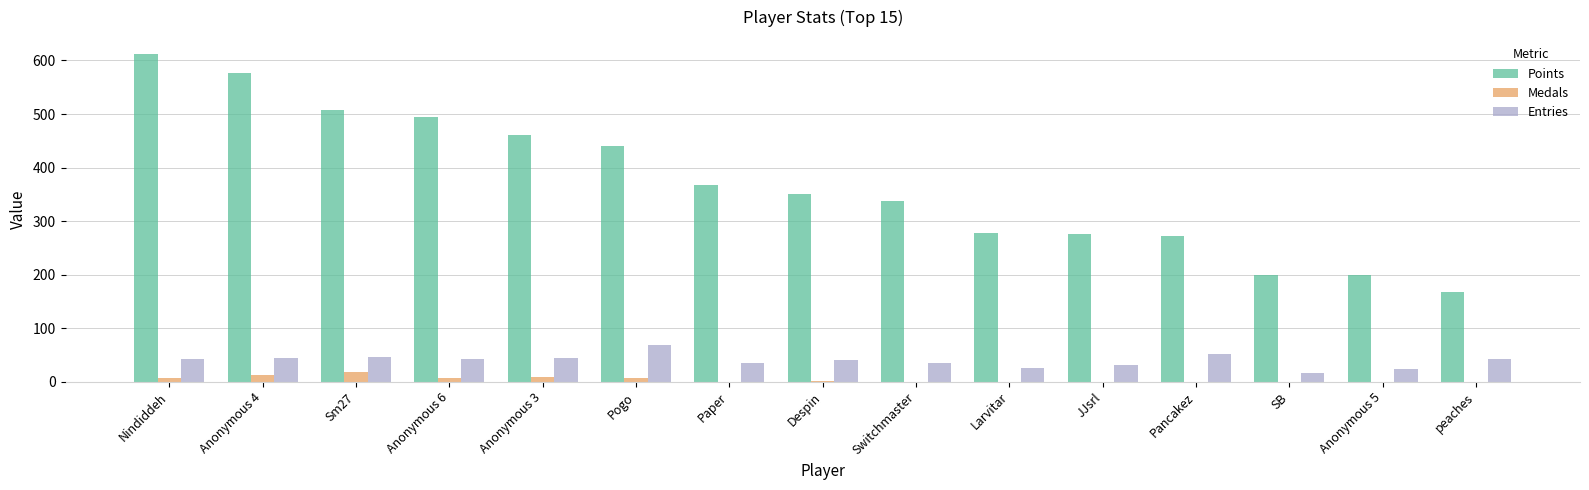

What is the average value of the Points series?

369